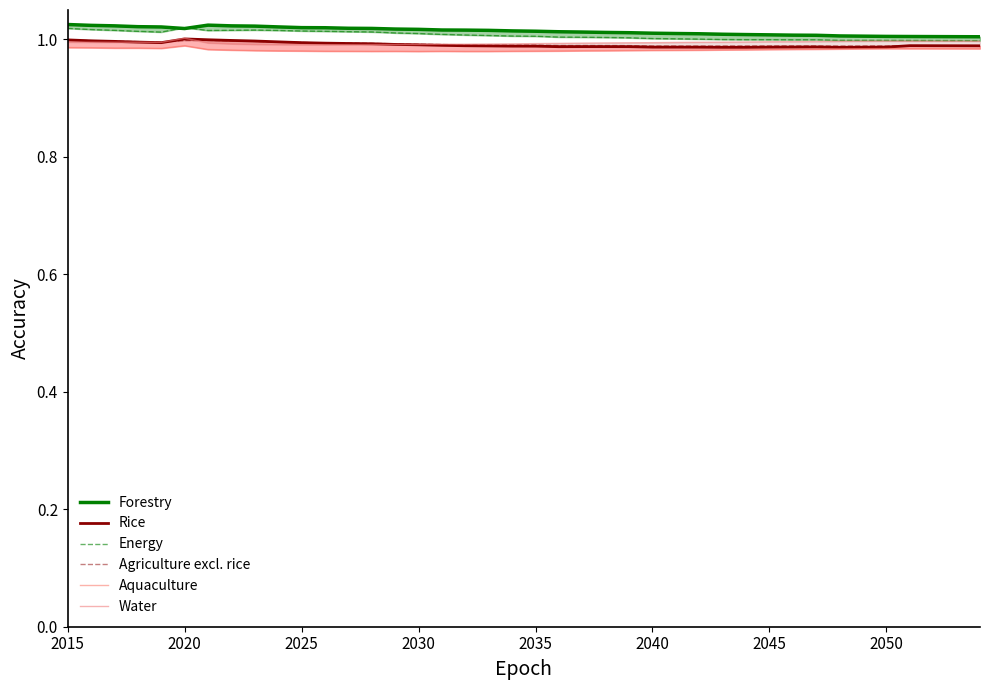

Is it true that Rice equals 0.3 at 2020?

False